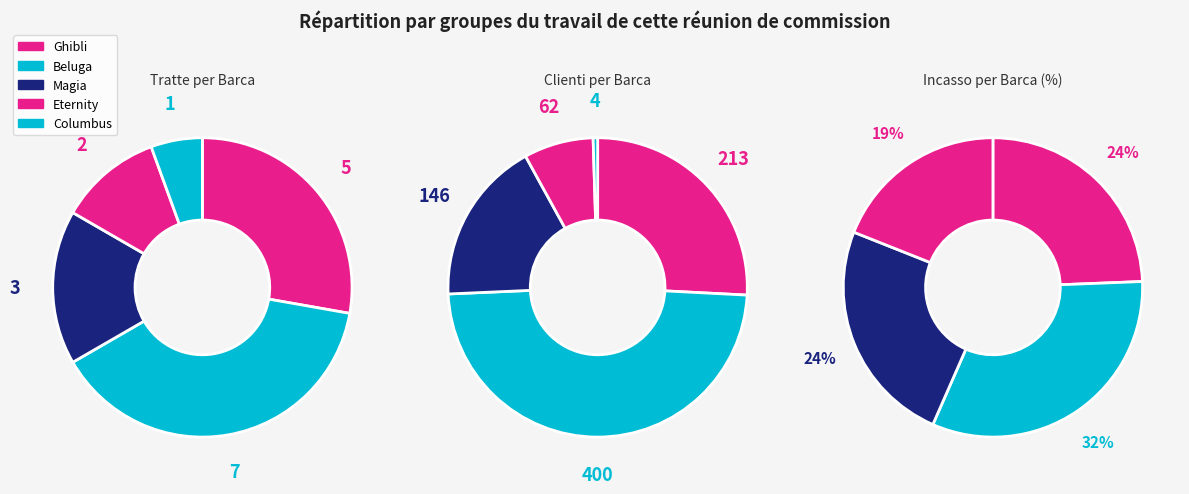

To the nearest percent, what percentage of the pie is Eternity?

11%